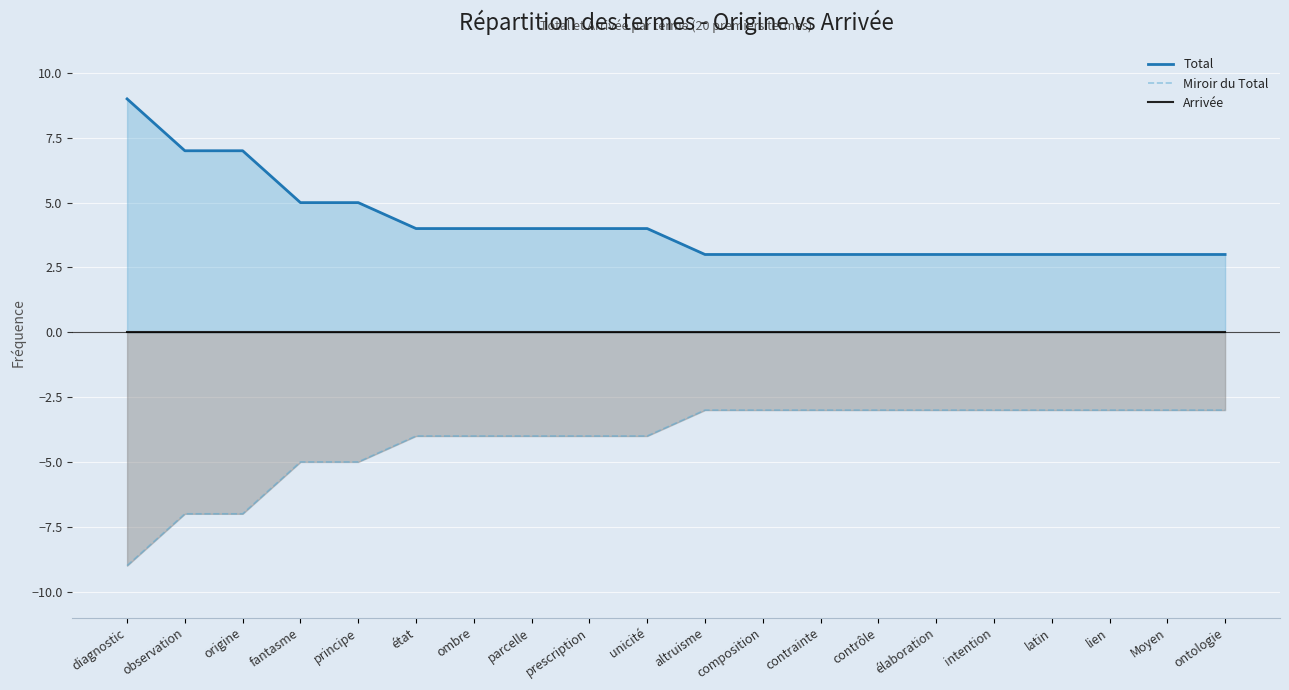

Is it true that Miroir du Total equals -9 at diagnostic?

True